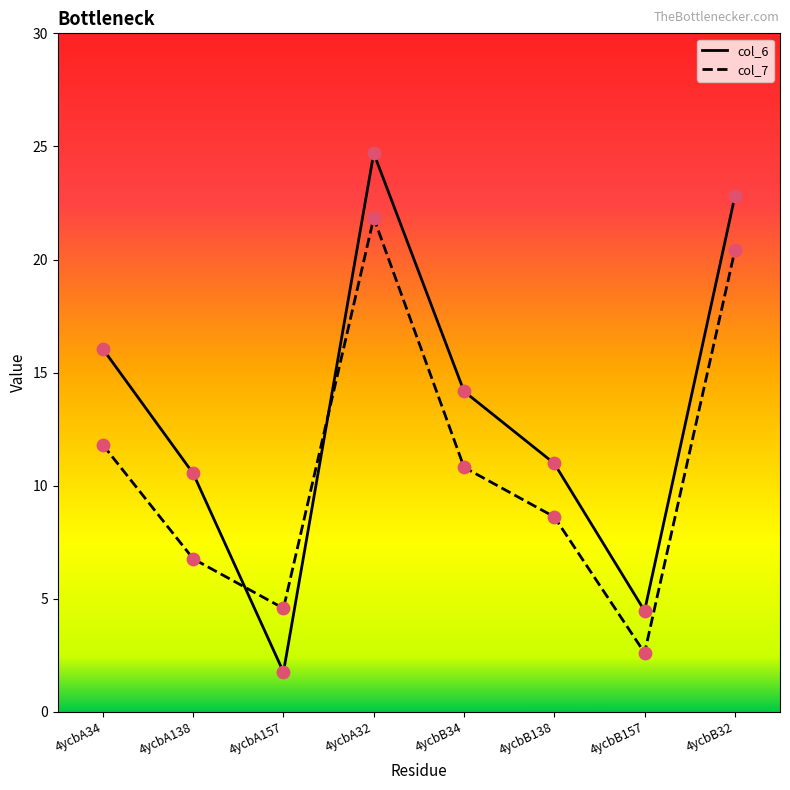

What is the total value across all series at 4ycbA157?

6.3